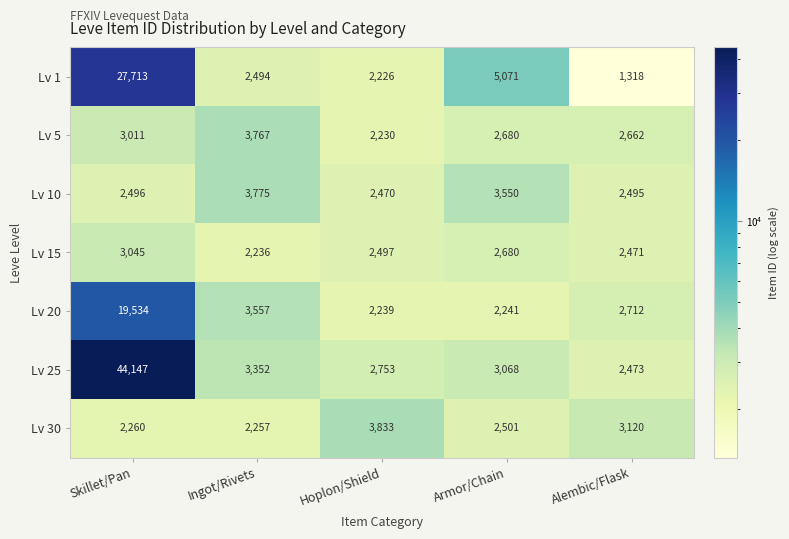

Where is Lv 25 nearest to the value 23310?

Ingot/Rivets